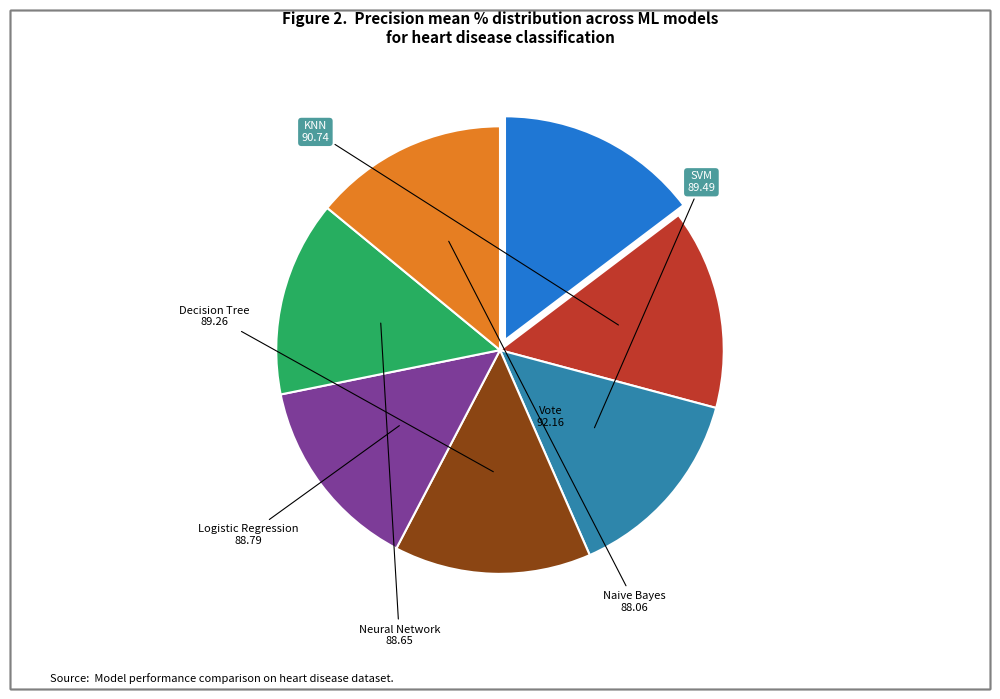

Is there a majority slice in this chart?

No